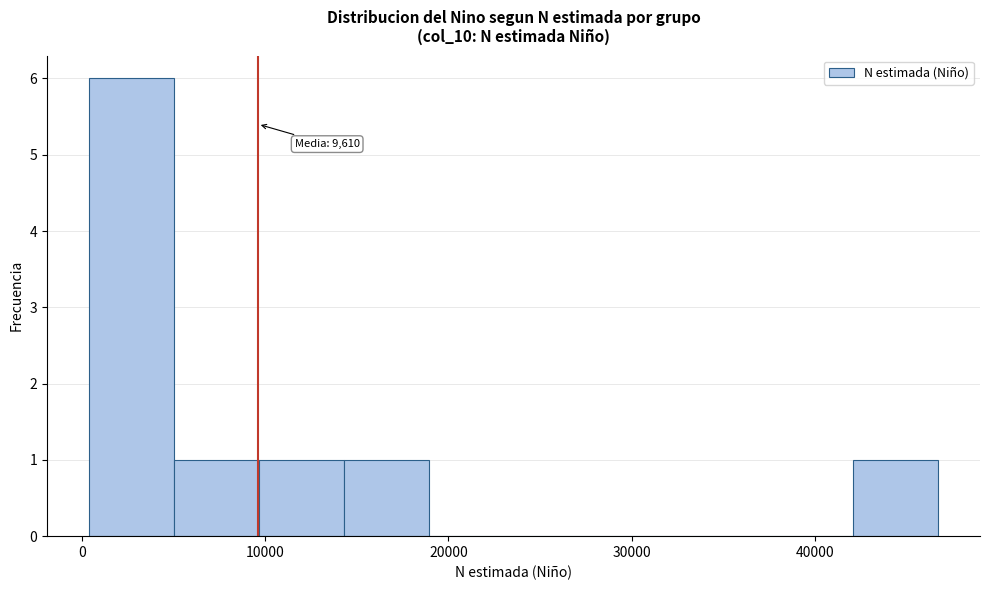

Which range on the x-axis has the tallest bar?

0 to 5000